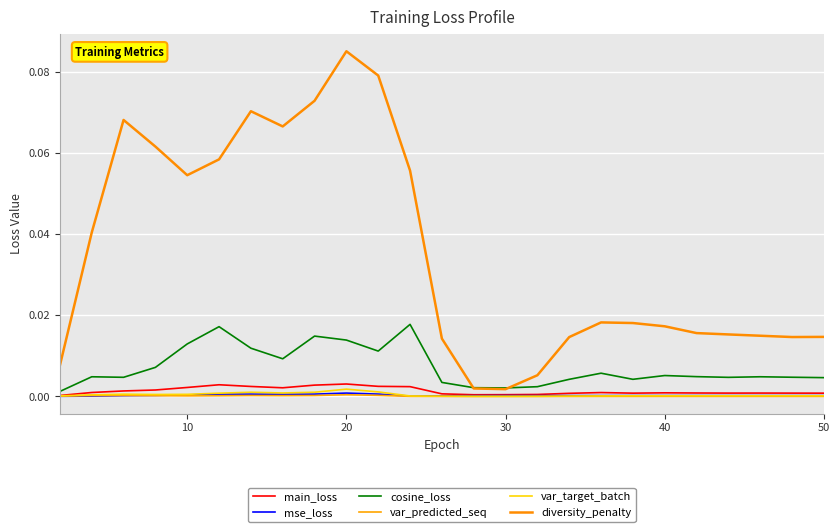

At which category is the sum across all series the highest?

20